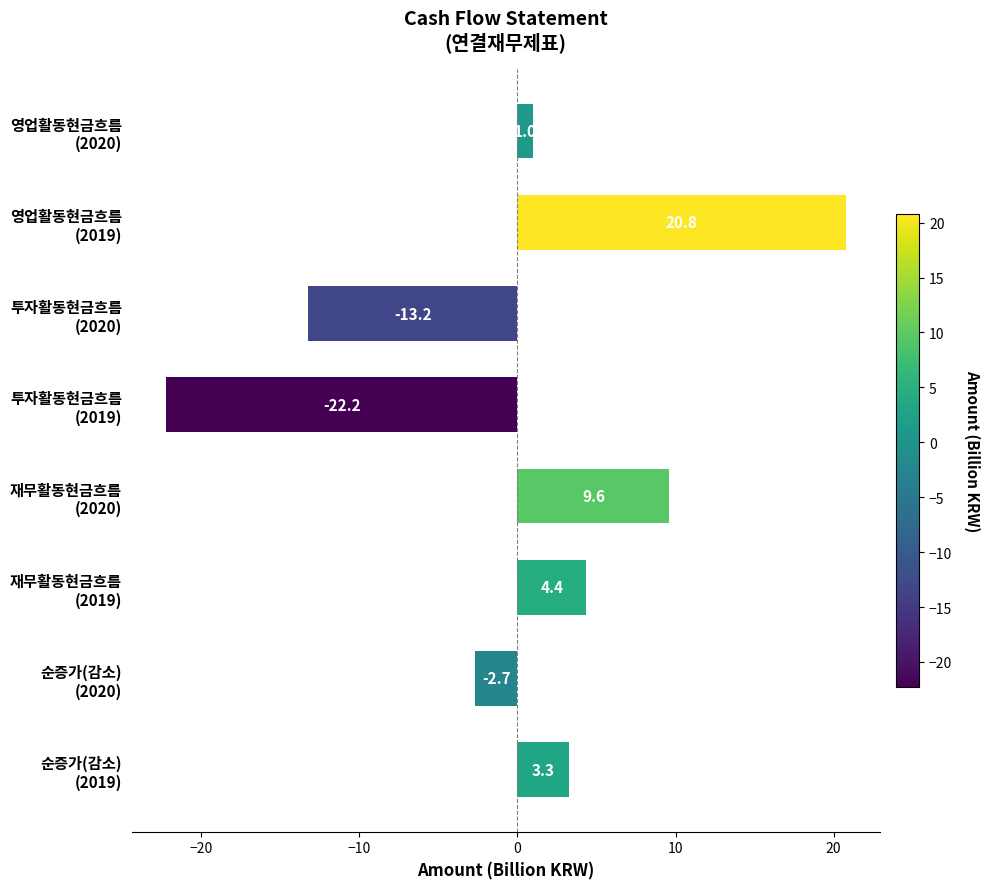

What is the smallest value displayed?

-22.2